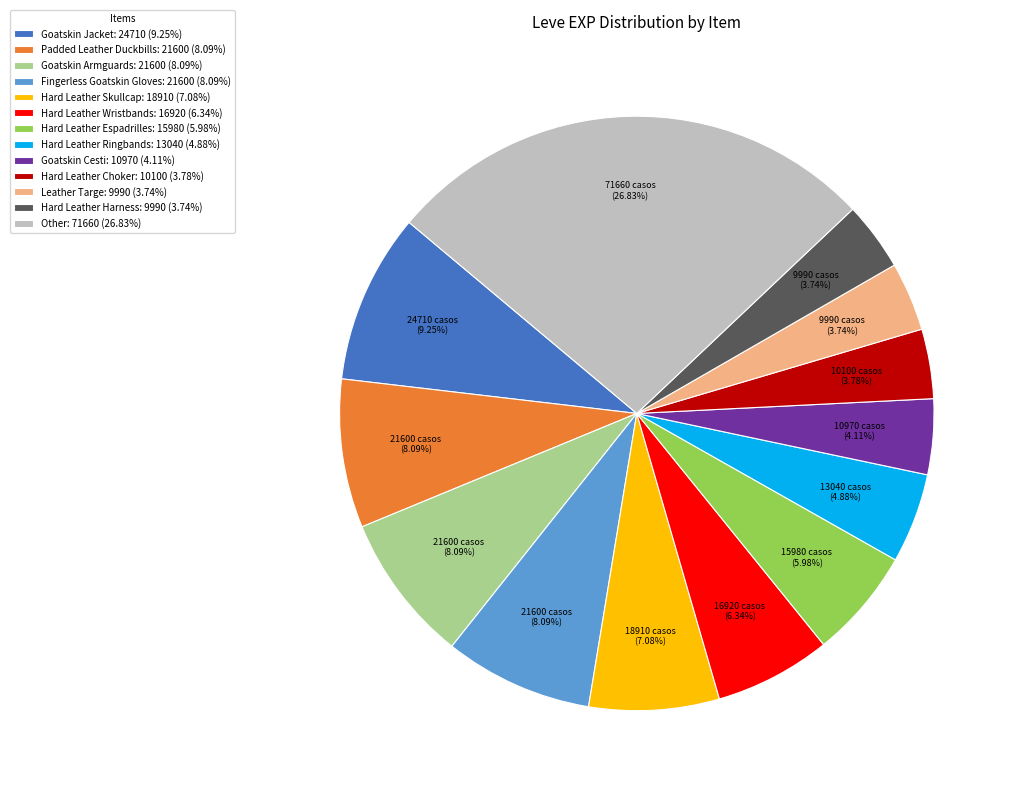

How many segments does this pie chart have?

13